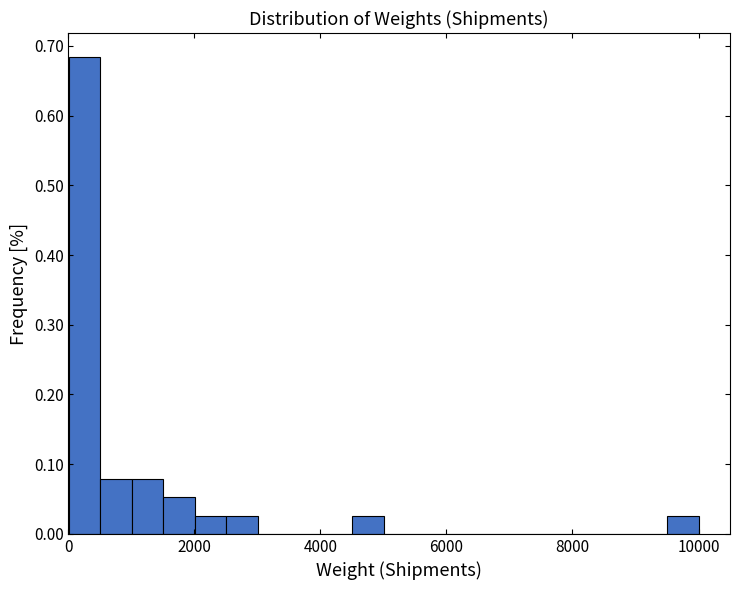

Around what value on the x-axis is the tallest bar? Give the approximate position of its centre, as read against the axis.

200